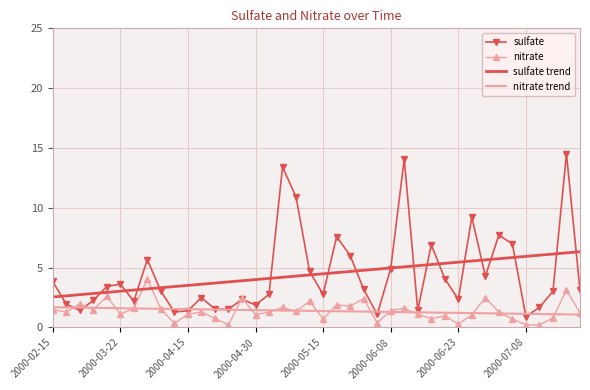

What is the highest value of the nitrate trend series?

1.7